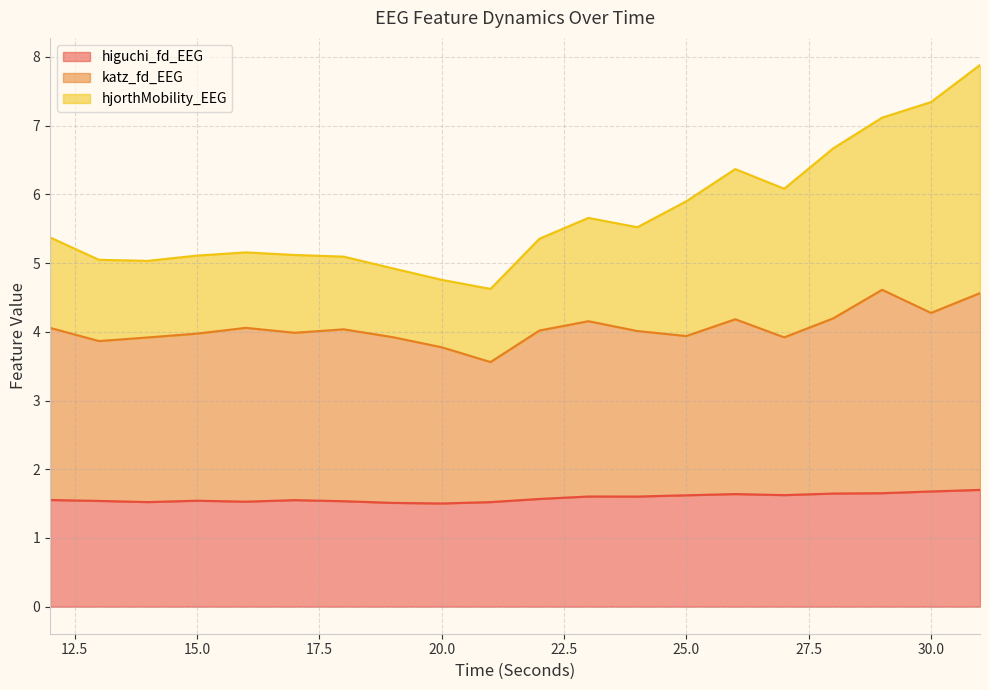

At which label does hjorthMobility_EEG reach its peak?

31